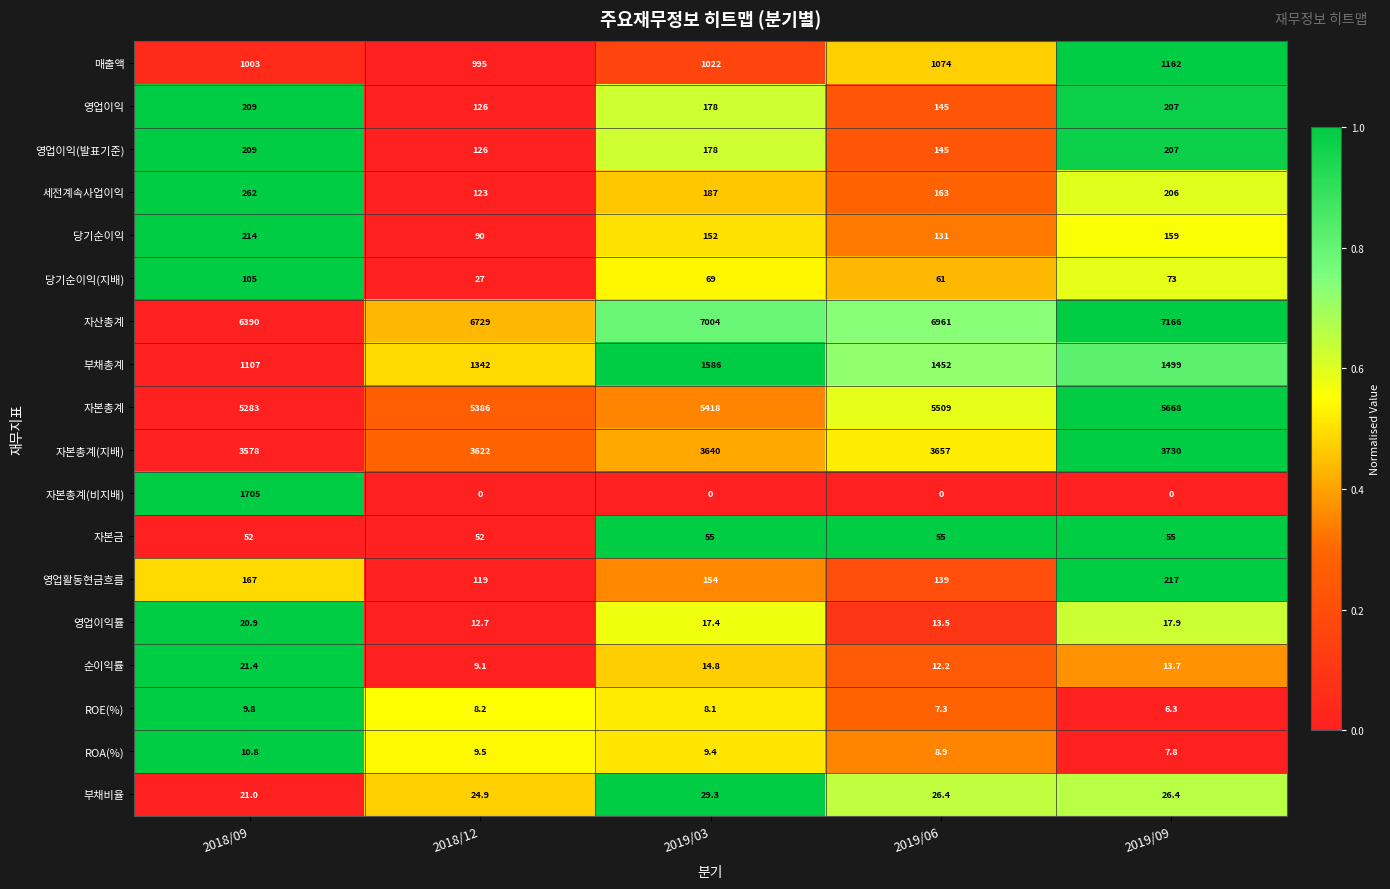

The 자본총계(비지배) series shows 0.0 at 2018/12. True or false?

True